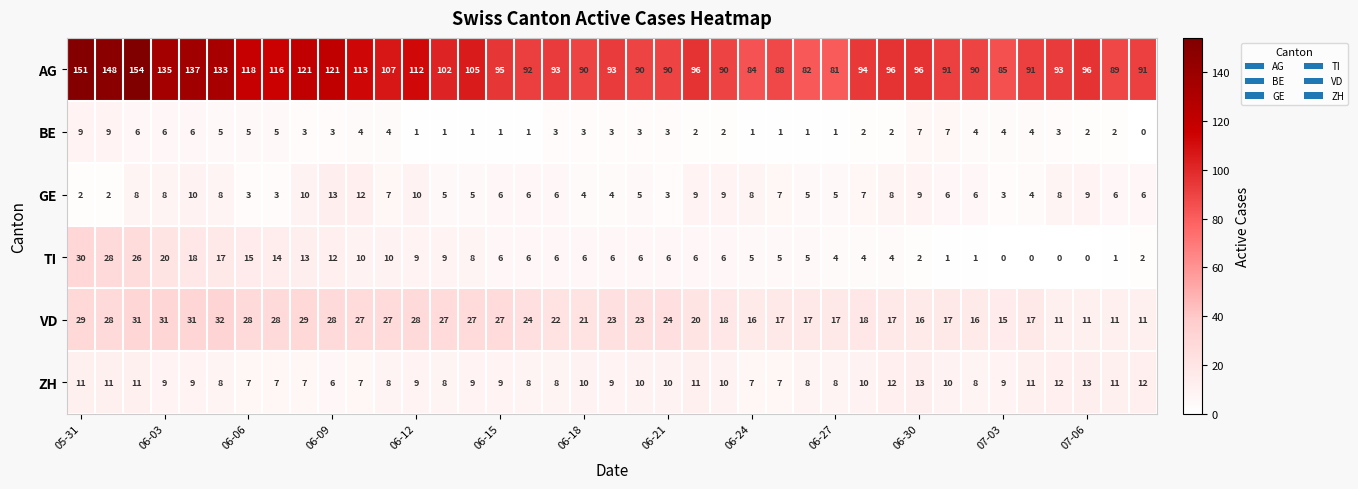

Which series has the widest spread of values?

AG